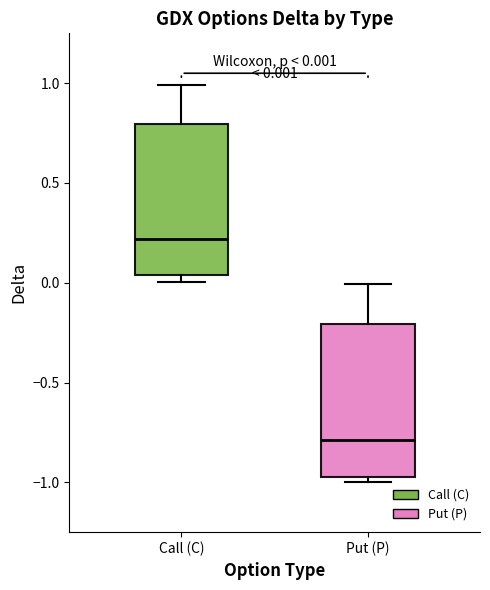

Which box has the highest median line?

Call (C)